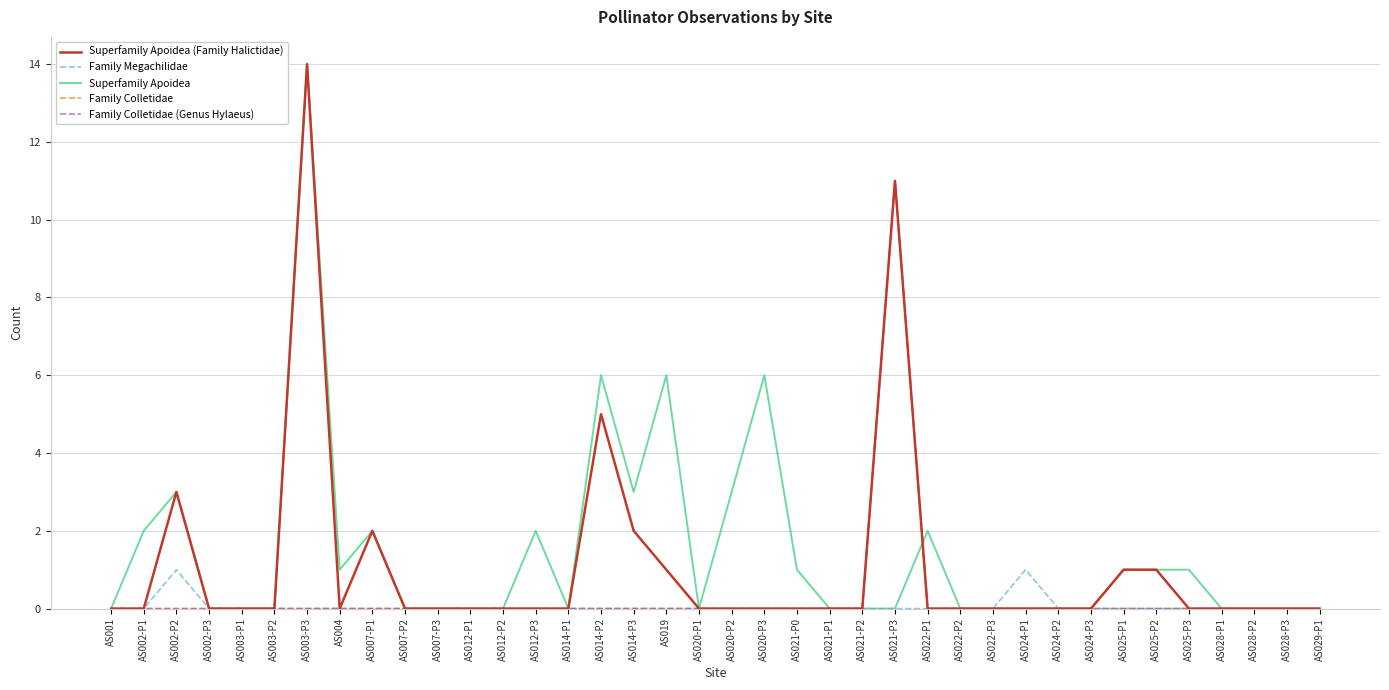

The value of Superfamily Apoidea (Family Halictidae) at AS021-P0 is 9. True or false?

False